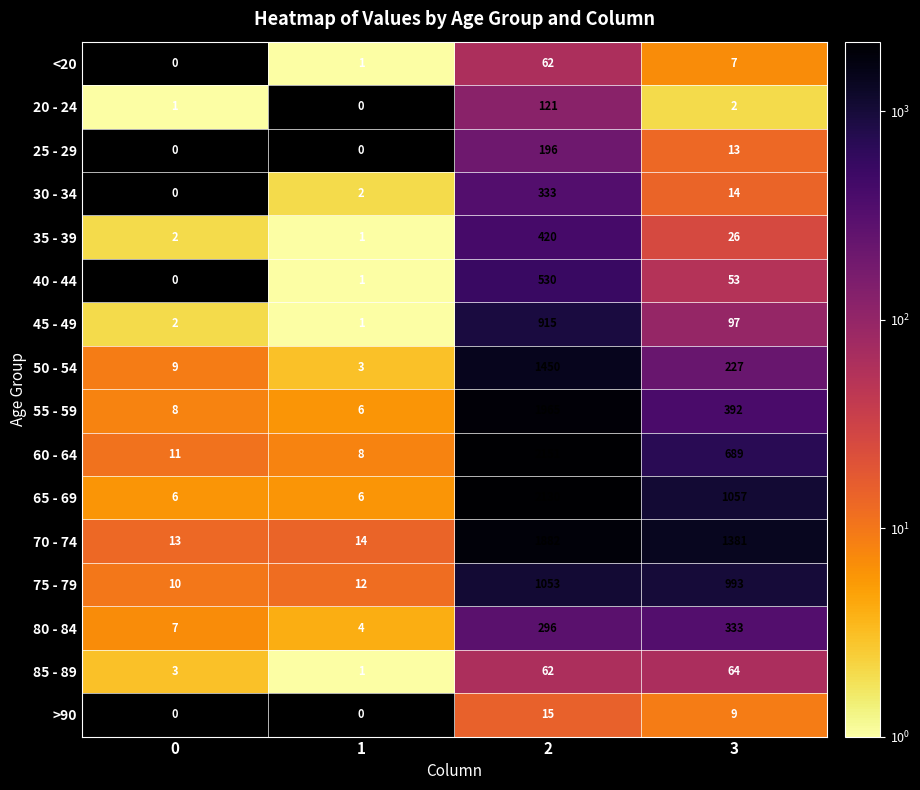

Is it true that 55 - 59 equals 392 at 3?

True